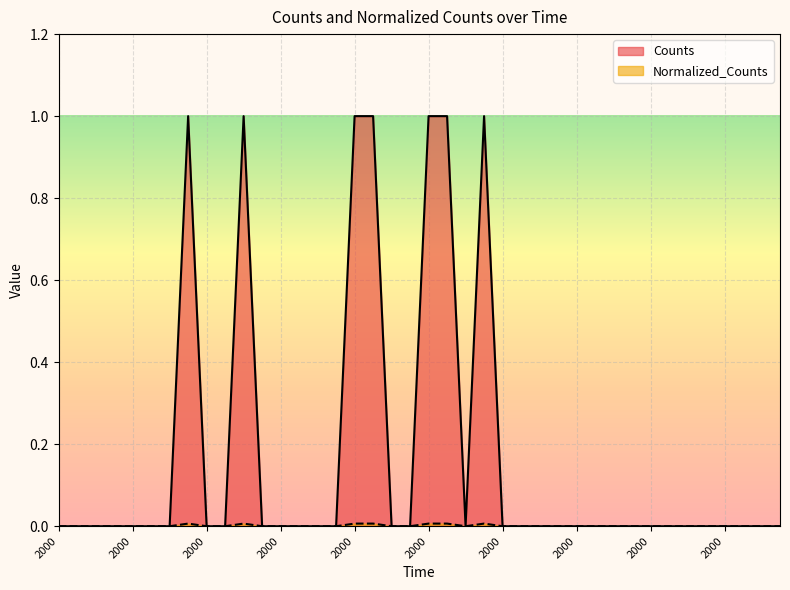

The value of Counts at 2000.0 is -0.4. True or false?

False